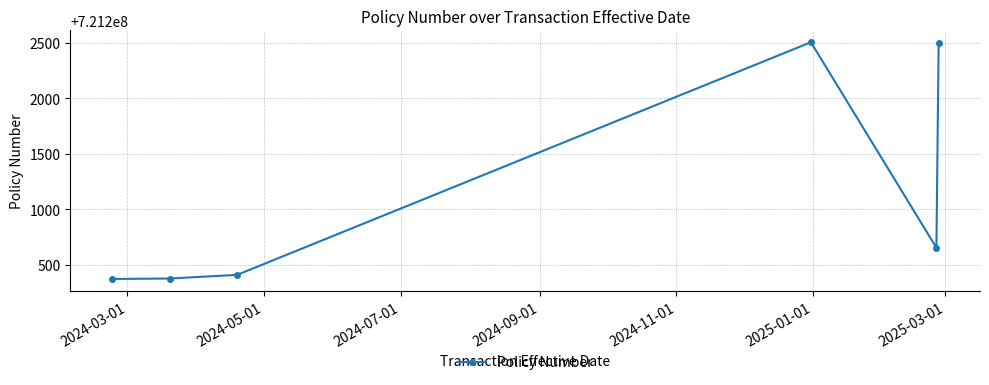

What is the smallest value displayed?

721200372